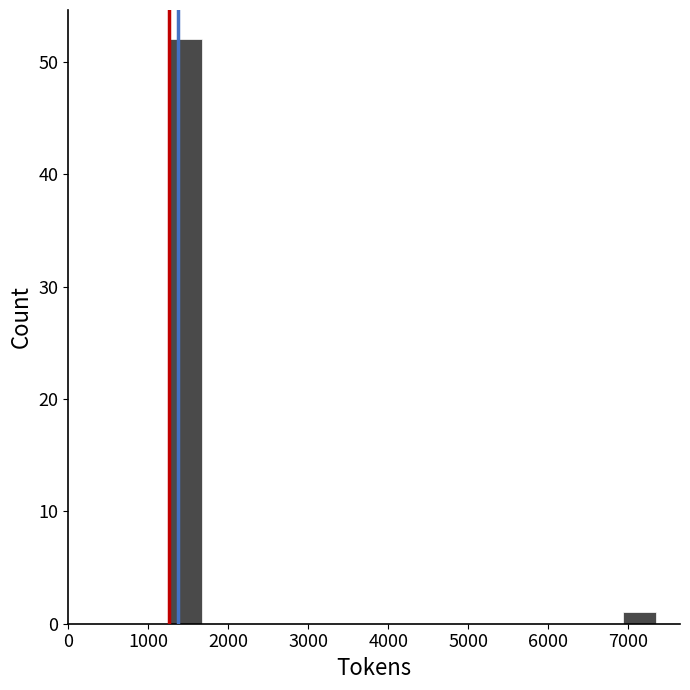

Reading left to right, transcribe this chart: for each bar, give the range it covers on the x-axis and its height. Neither the bar edges nor the heights are printed on the chart, so give them approximately, as read against the axes.

1300 to 1700: 52
1700 to 2100: 0
2100 to 2500: 0
2500 to 2900: 0
2900 to 3300: 0
3300 to 3700: 0
3700 to 4100: 0
4100 to 4500: 0
4500 to 4900: 0
4900 to 5300: 0
5300 to 5700: 0
5700 to 6100: 0
6100 to 6500: 0
6500 to 6900: 0
6900 to 7300: 1